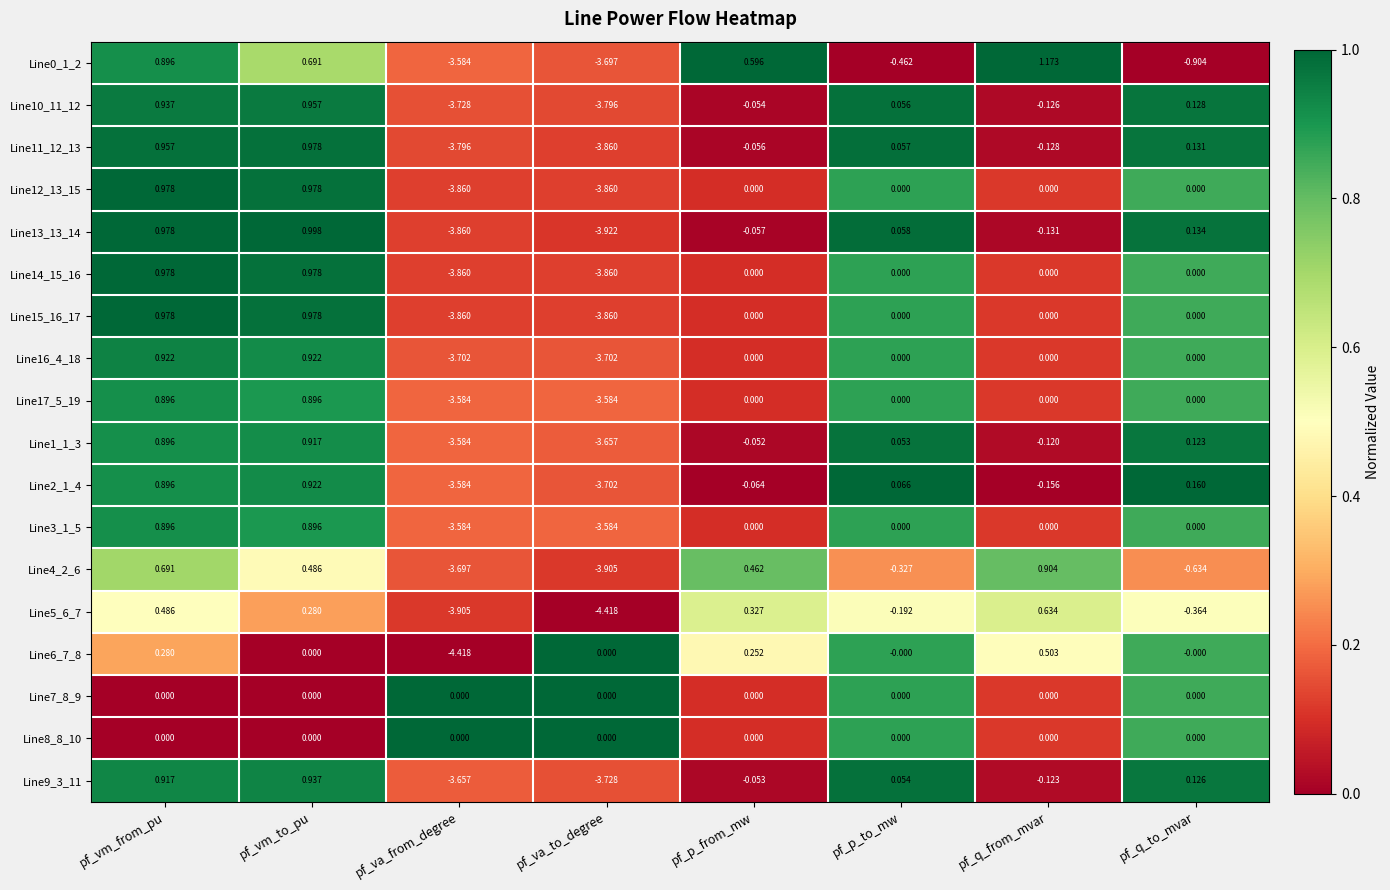

Which category has the highest value across all series?

pf_q_from_mvar